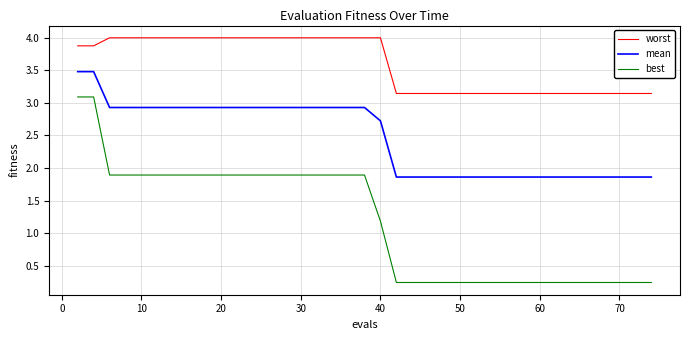

What is the difference between the maximum and minimum values in the best series?

2.8